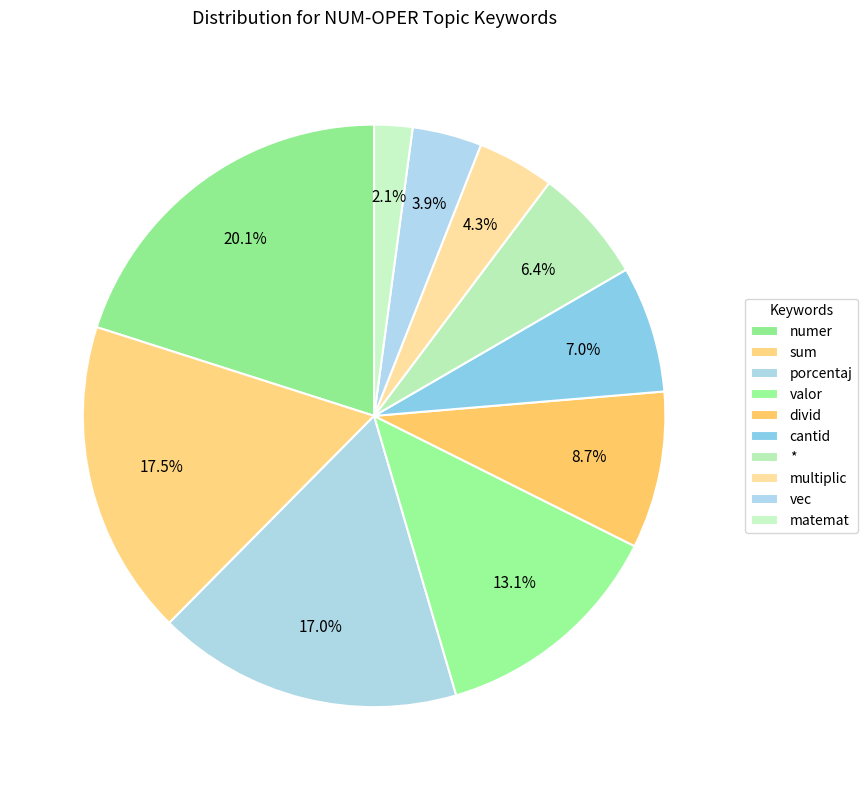

Which has a higher value, matemat or valor?

valor